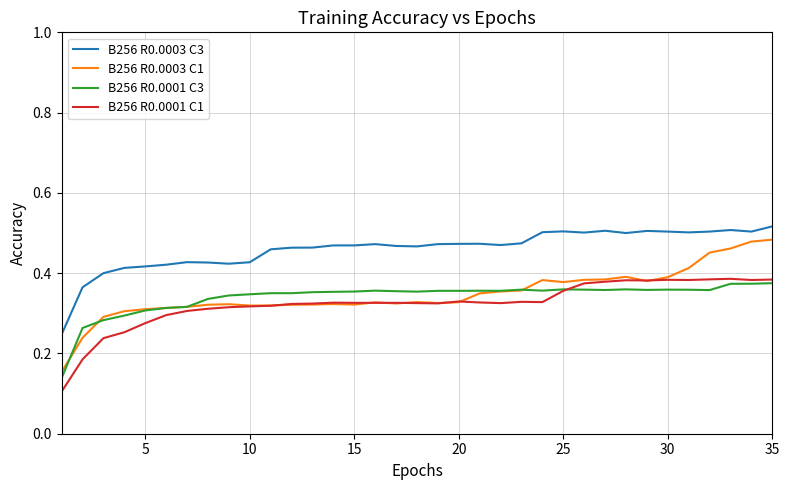

Which series has the widest spread of values?

B256 R0.0003 C1